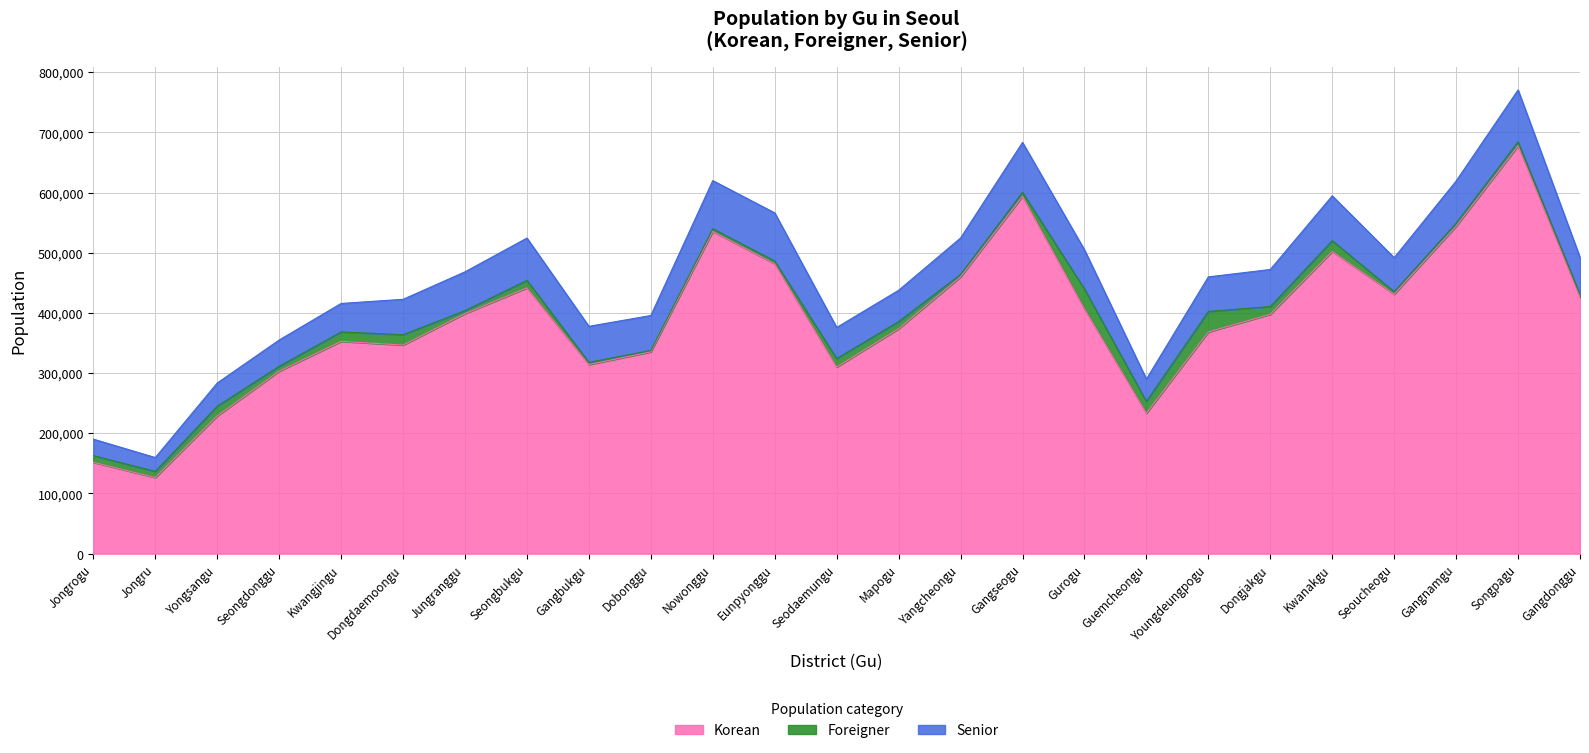

At how many categories does at least one series exceed 582954?

2